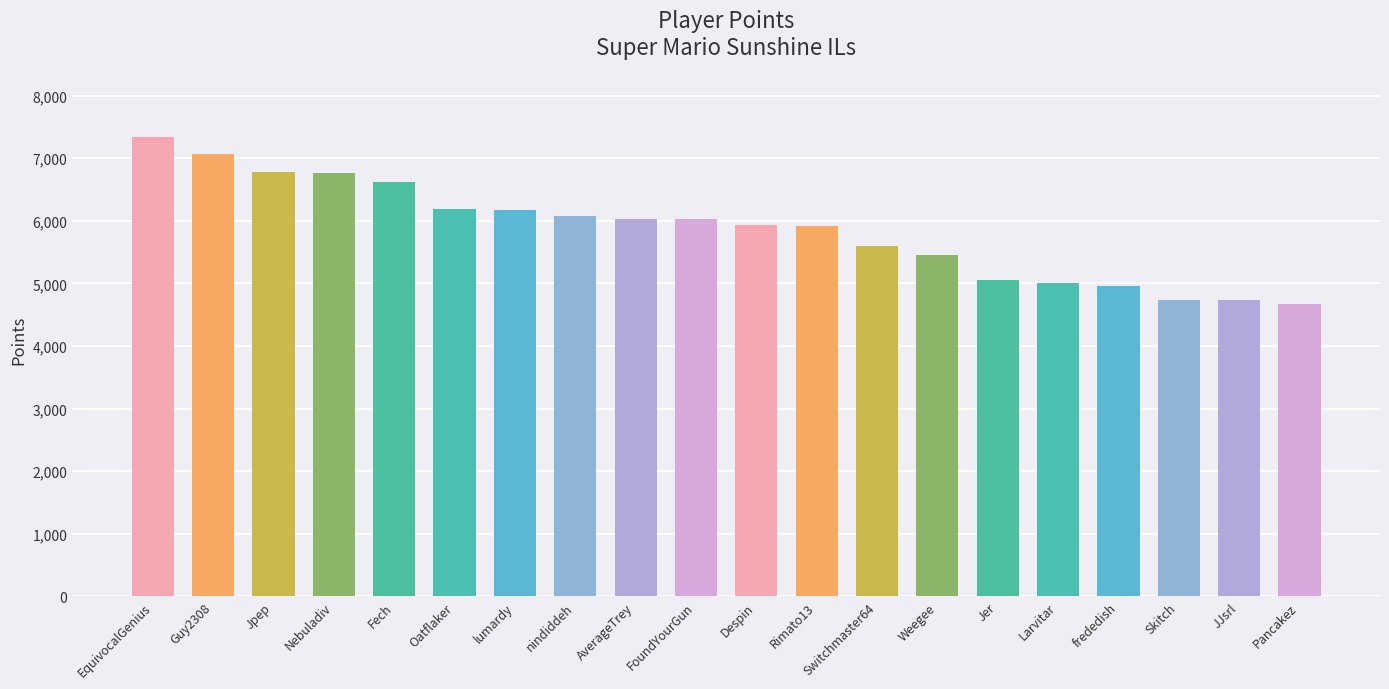

What is the change in value from Fech to Despin?

-682